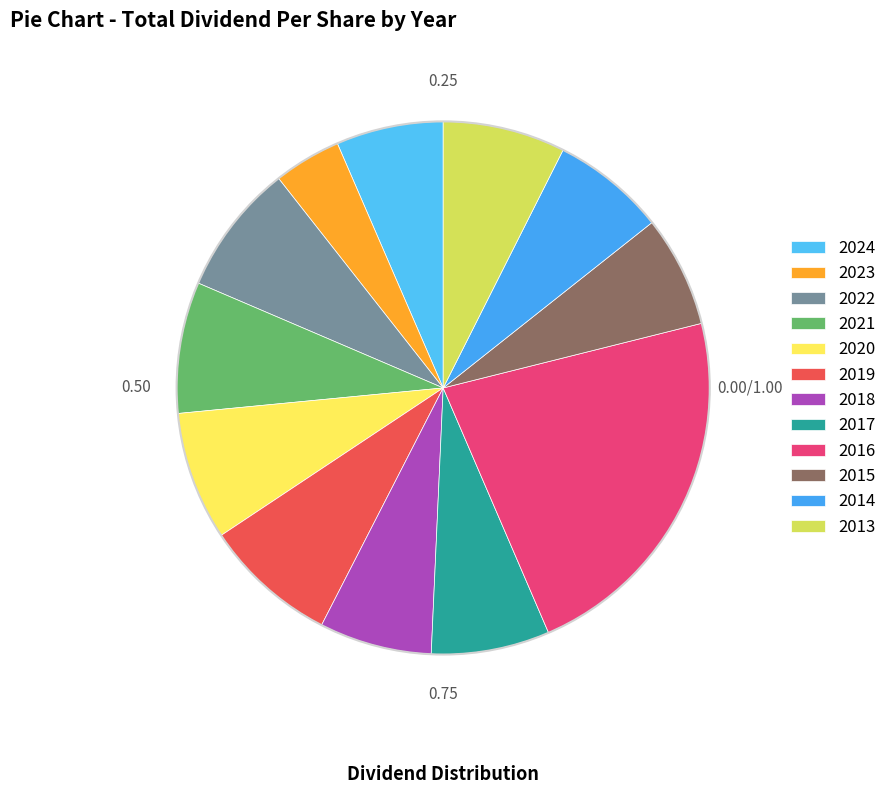

Rank the categories by value from highest to lowest.

2016, 2019, 2022, 2021, 2020, 2013, 2017, 2014, 2018, 2015, 2024, 2023